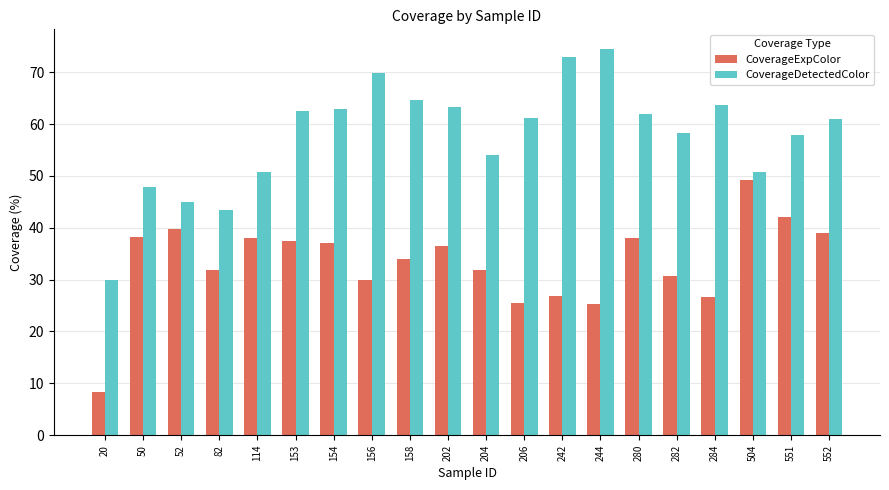

What is the total value across all series at 20?

38.3